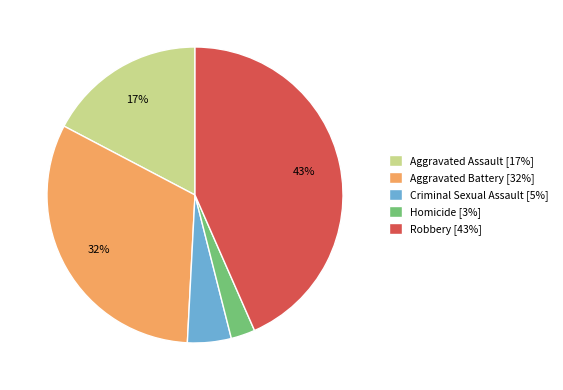

To the nearest percent, what is the combined percentage of Aggravated Battery and Homicide?

35%